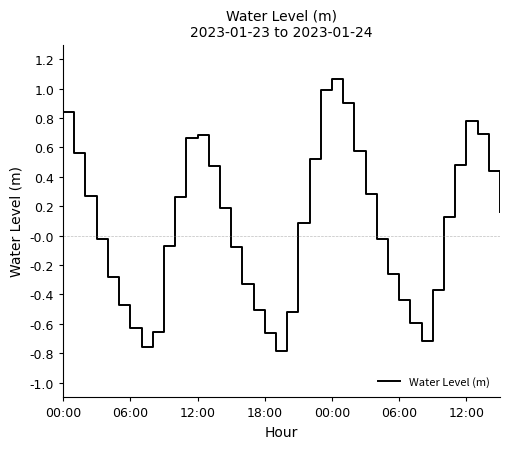

What is the difference between the maximum and minimum values?

1.8